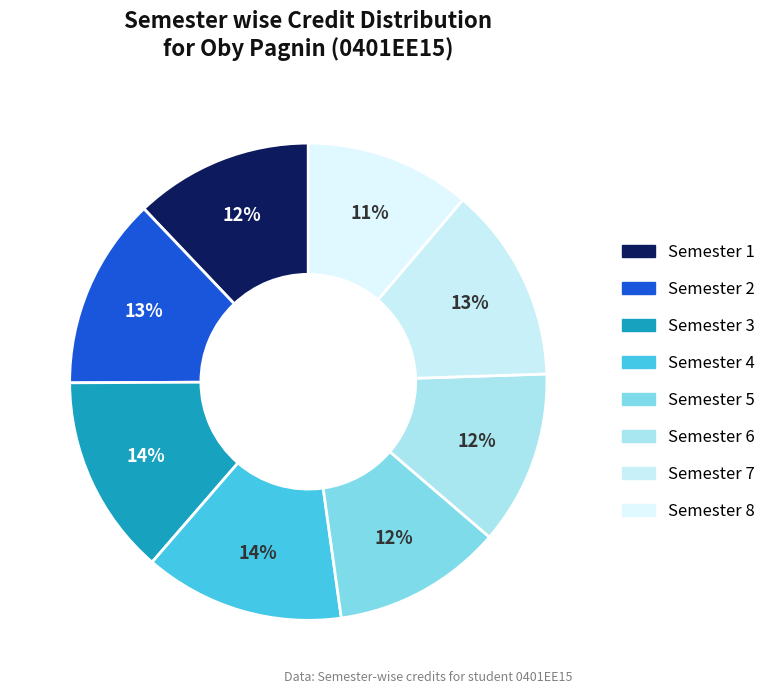

Which category has the biggest portion of the pie?

Semester 3